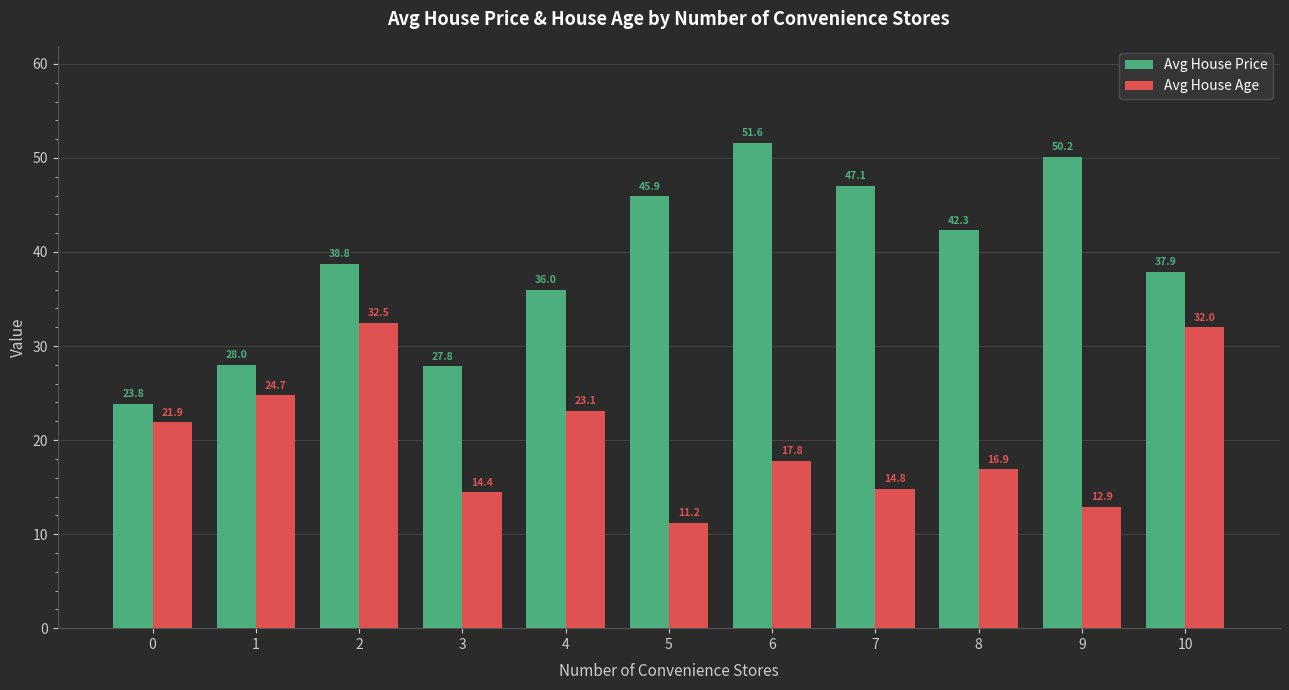

Read the Avg House Age value at 0.

21.9